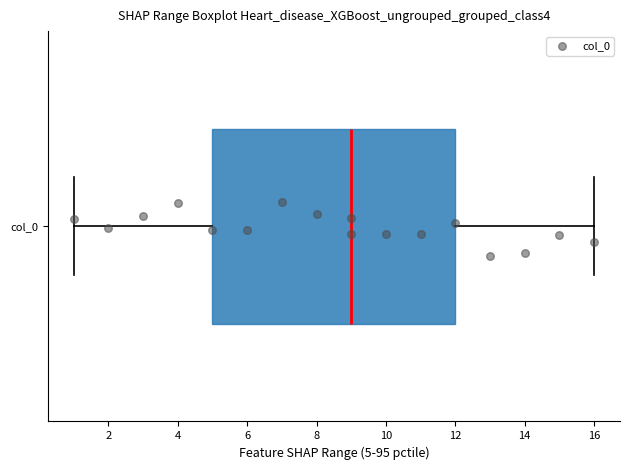

Read this box plot against the x-axis: the position of the median line, the range covered by the box, and the ends of both whiskers. The values are not printed on the chart, so give them approximately, as read against the axis.

median 9, box 5 to 12, whiskers 1 to 16